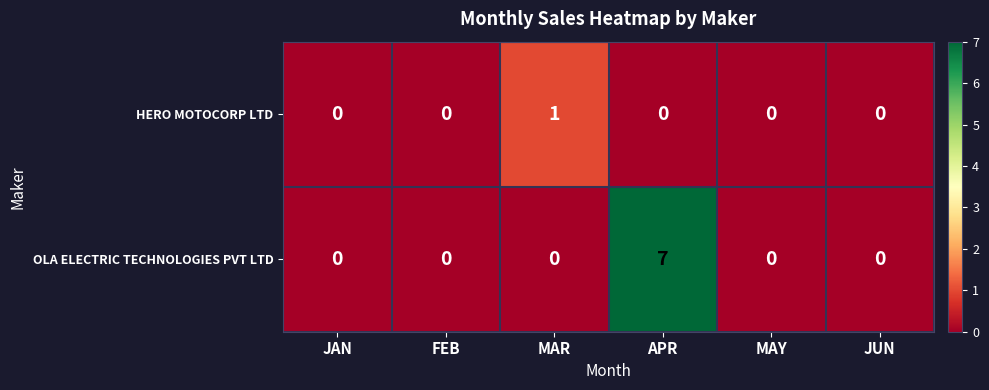

What is the sum of all OLA ELECTRIC TECHNOLOGIES PVT LTD values?

7